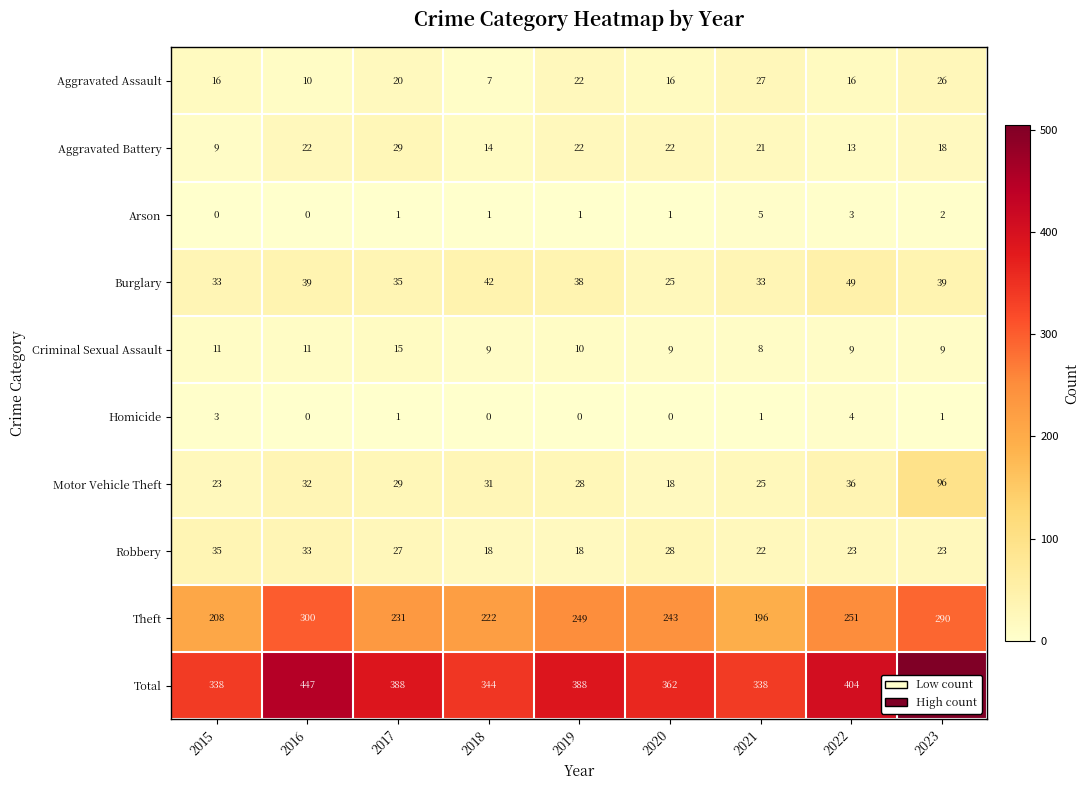

What is the difference between the maximum and second lowest values in the Arson series?

5